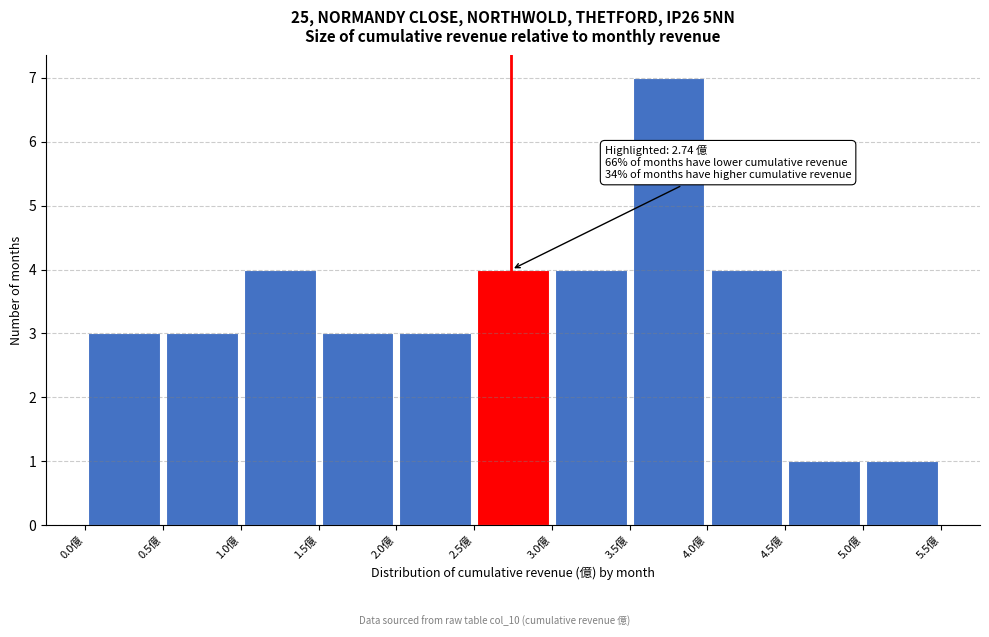

Over which range of the x-axis is the bar tallest?

3.5 to 4.0